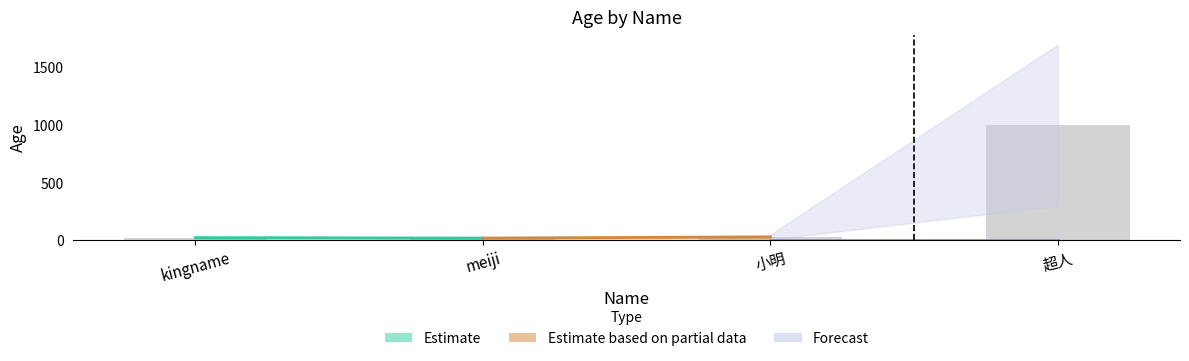

What is the difference between the maximum and minimum values?

979